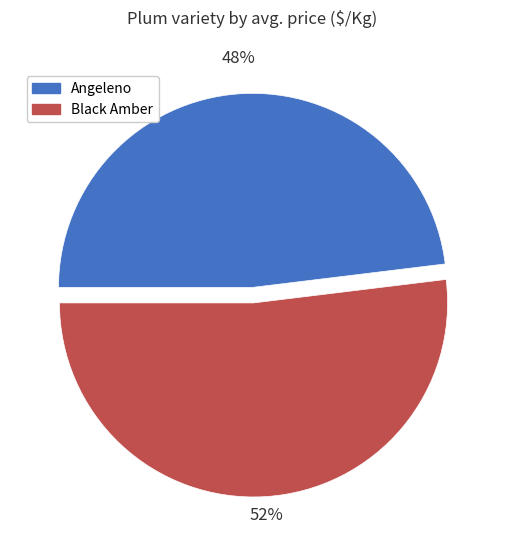

Which has a higher value, Black Amber or Angeleno?

Black Amber